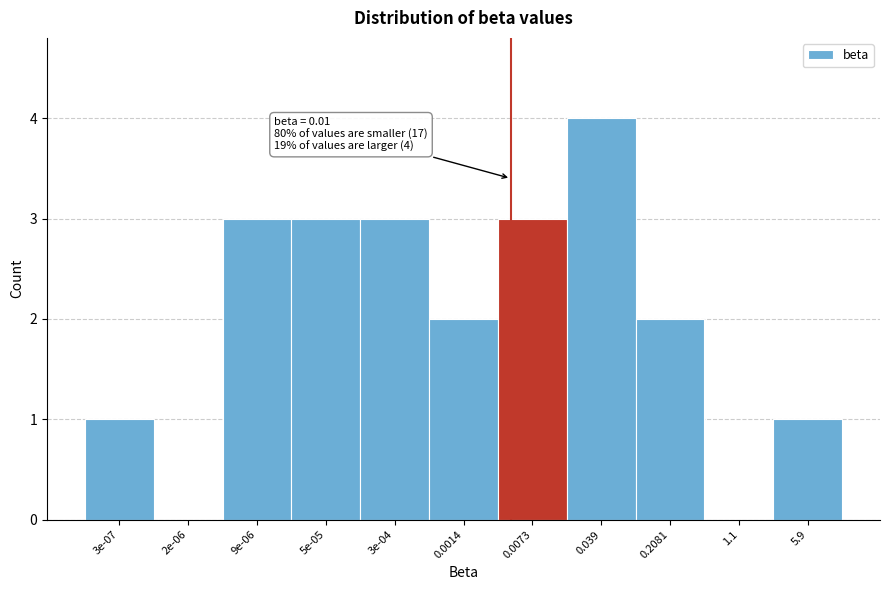

Reading left to right, what are all the values shown in this chart?

3e-07=1	2e-06=0	9e-06=3	5e-05=3	3e-04=3	0.0014=2	0.0073=3	0.039=4	0.2081=2	1.1=0	5.9=1